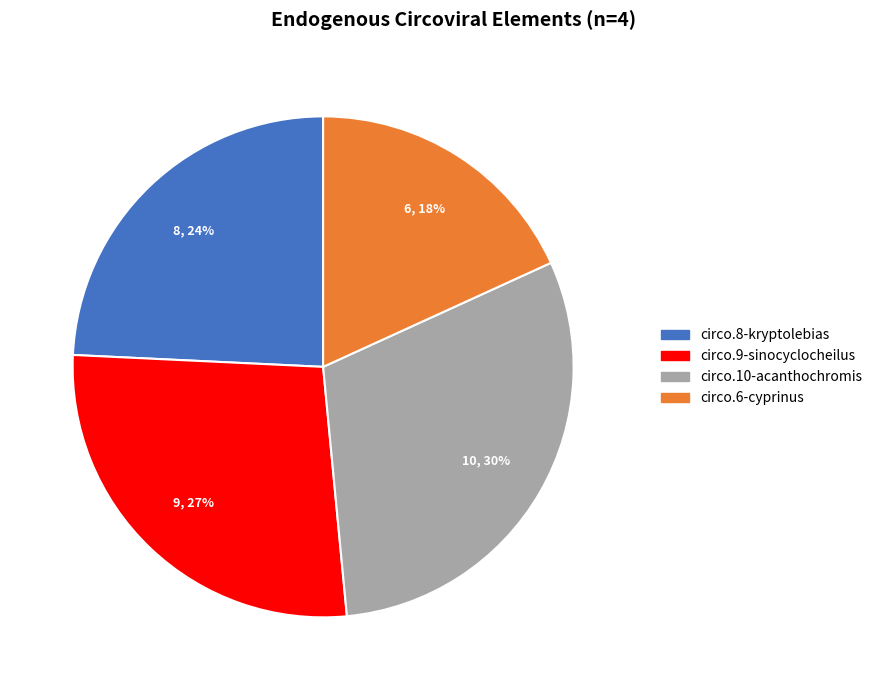

Does any single category account for the majority?

No